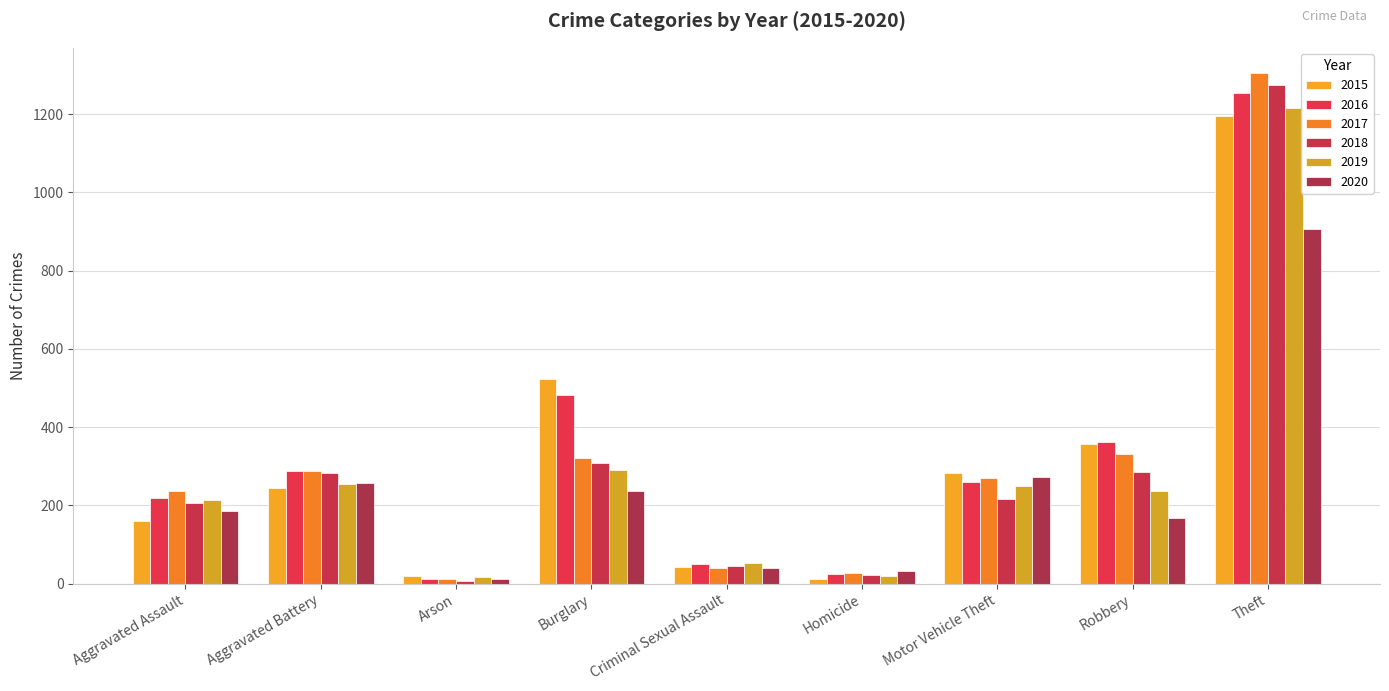

Rank the series at Aggravated Battery from lowest to highest value.

2015, 2019, 2020, 2018, 2016, 2017